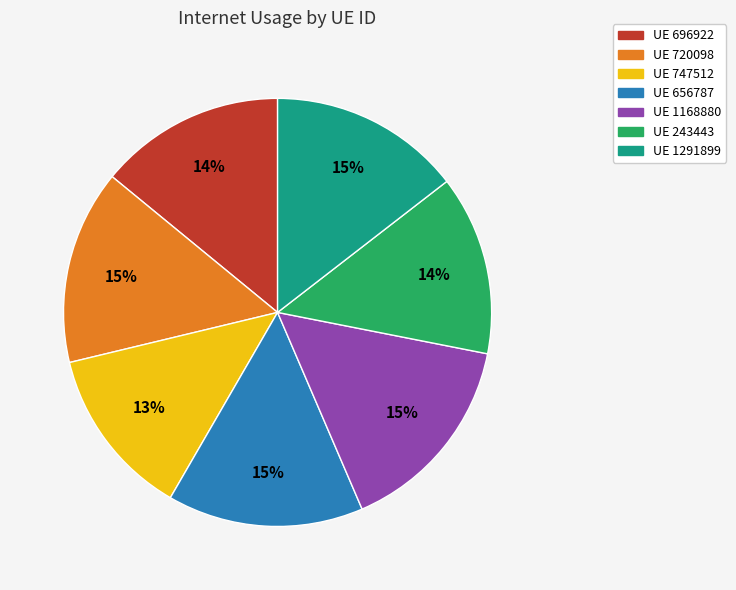

True or false: UE 656787 accounts for 1% of the total.

False